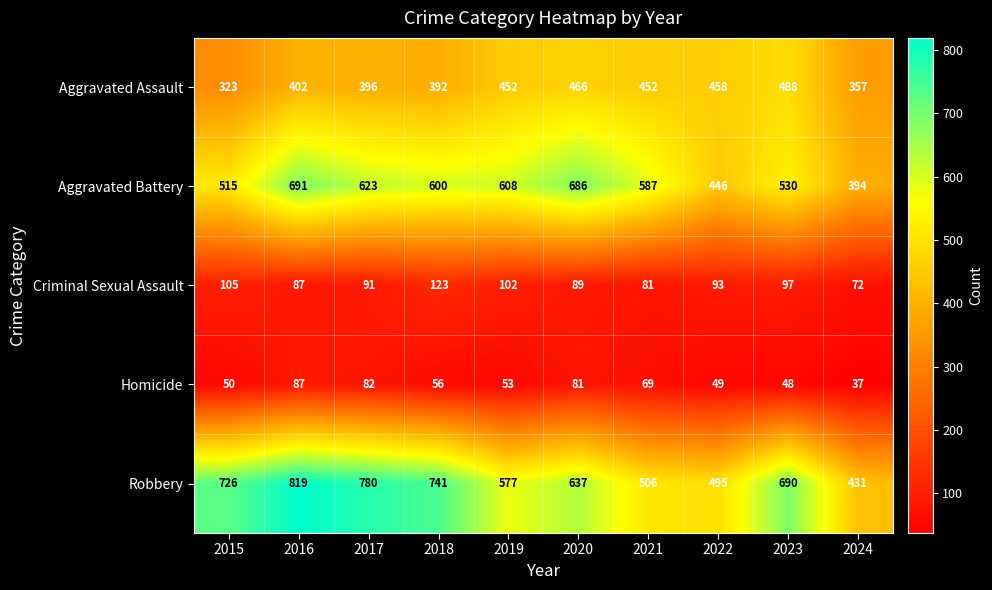

What is the total value across all series at 2021?

1695